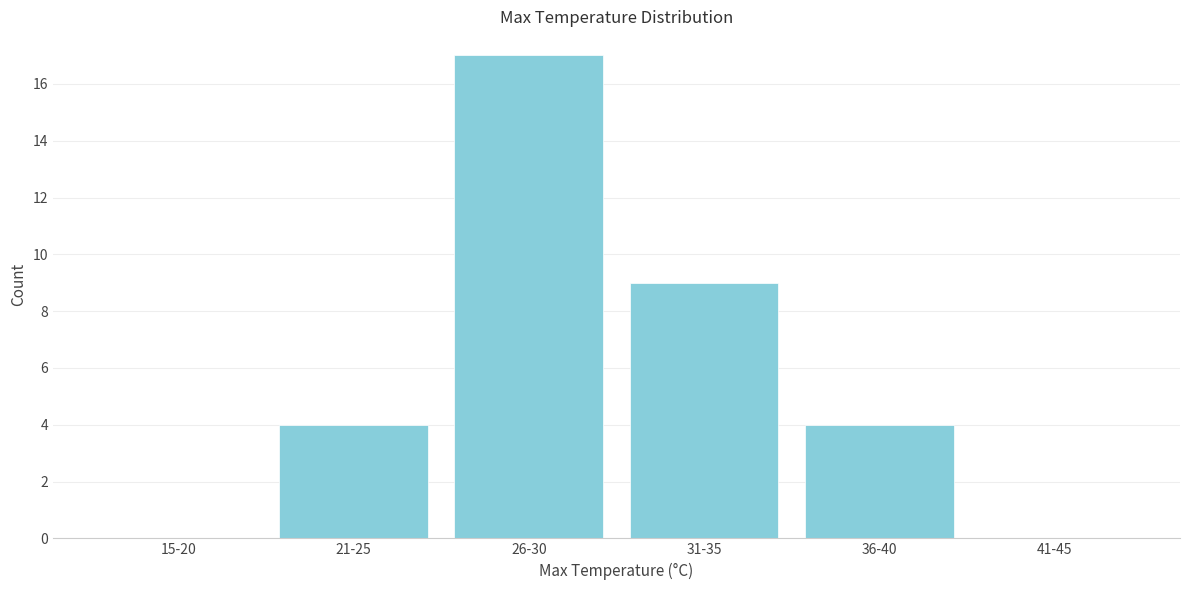

Reading left to right, what are all the values shown in this chart?

15-20=0	21-25=4	26-30=17	31-35=9	36-40=4	41-45=0